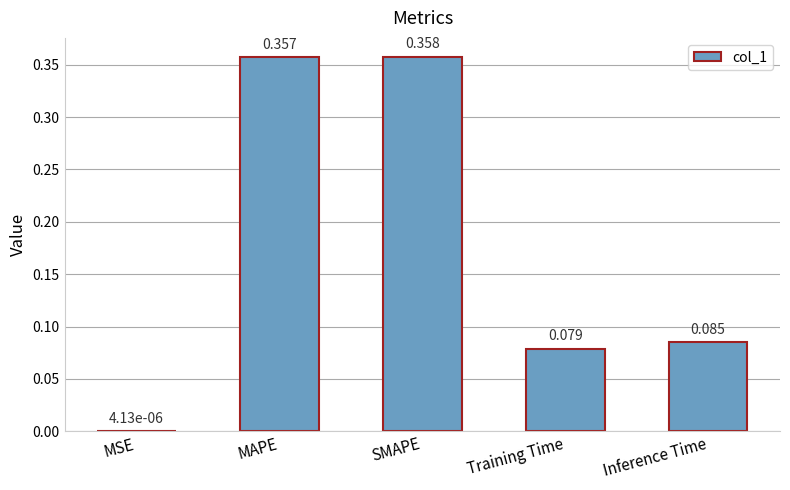

Where is the data nearest to the value 0?

MSE